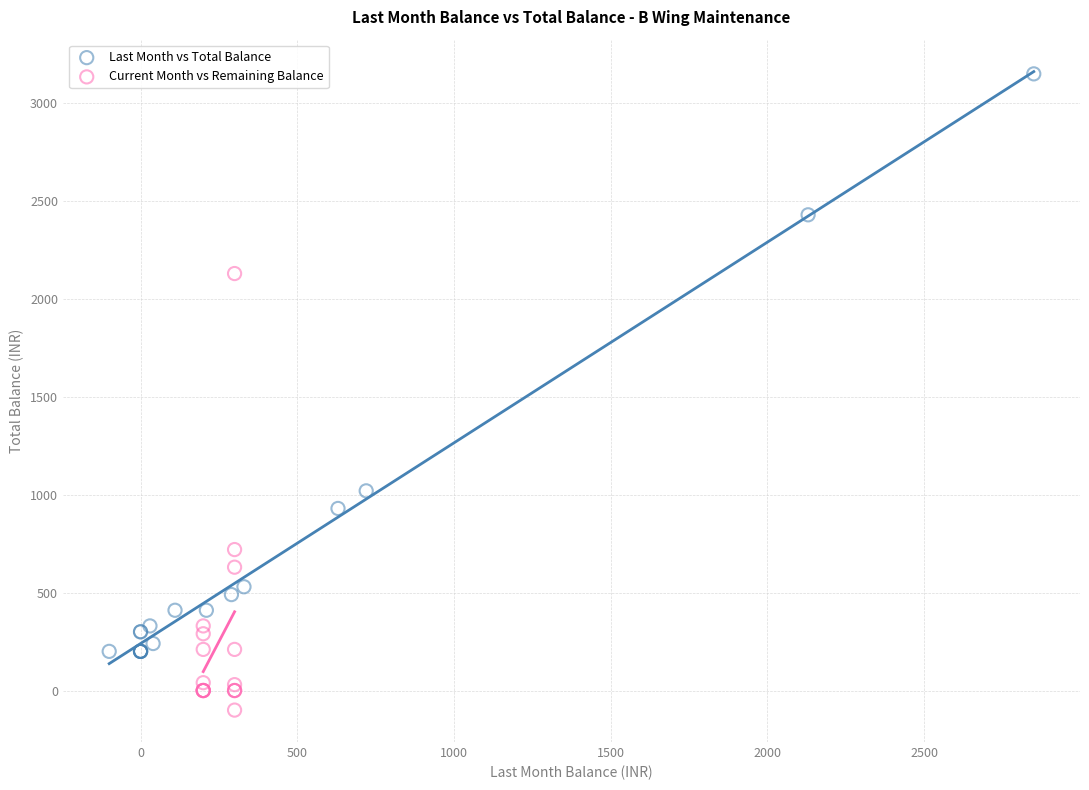

Which series has the widest spread of Y values?

Last Month vs Total Balance